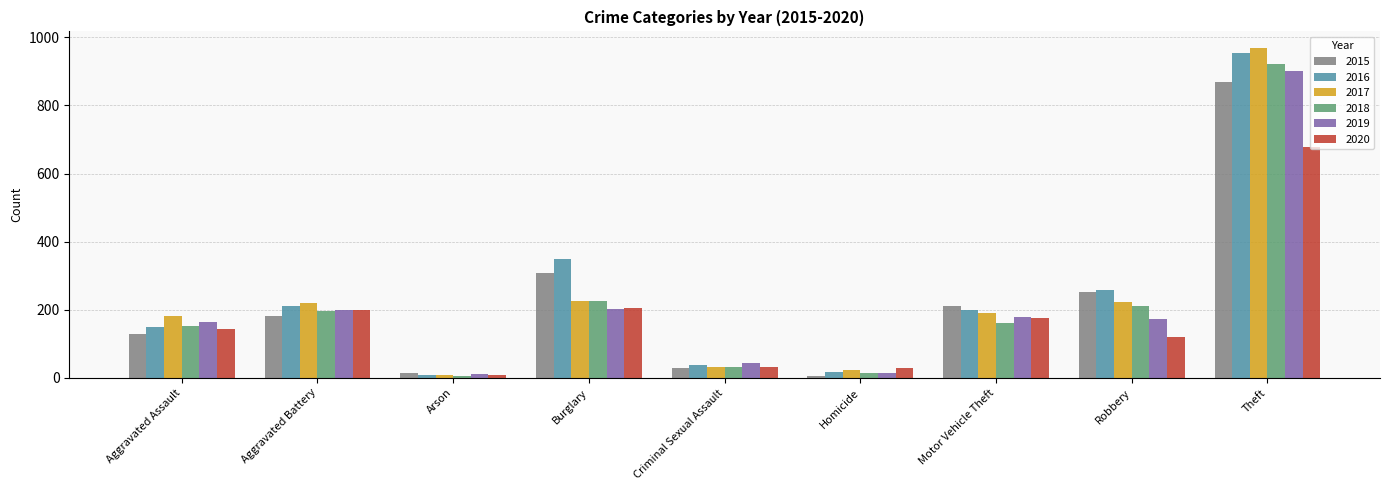

Which series has the widest spread of values?

2017